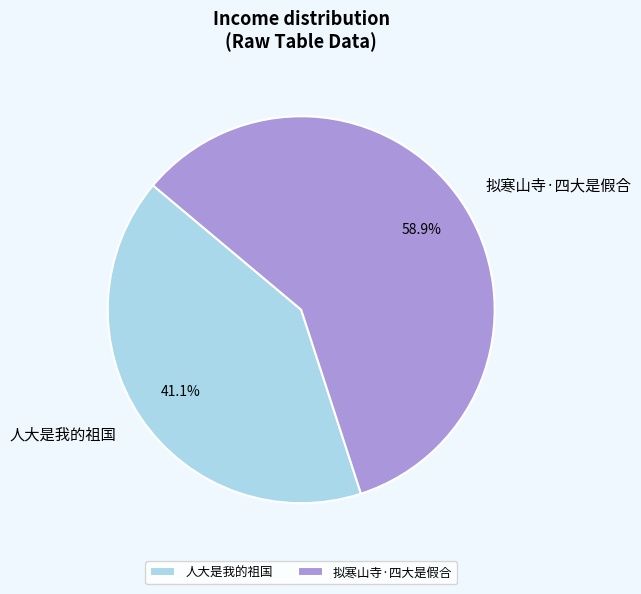

Combined, do 拟寒山寺·四大是假合 and 人大是我的祖国 account for over 50%?

Yes